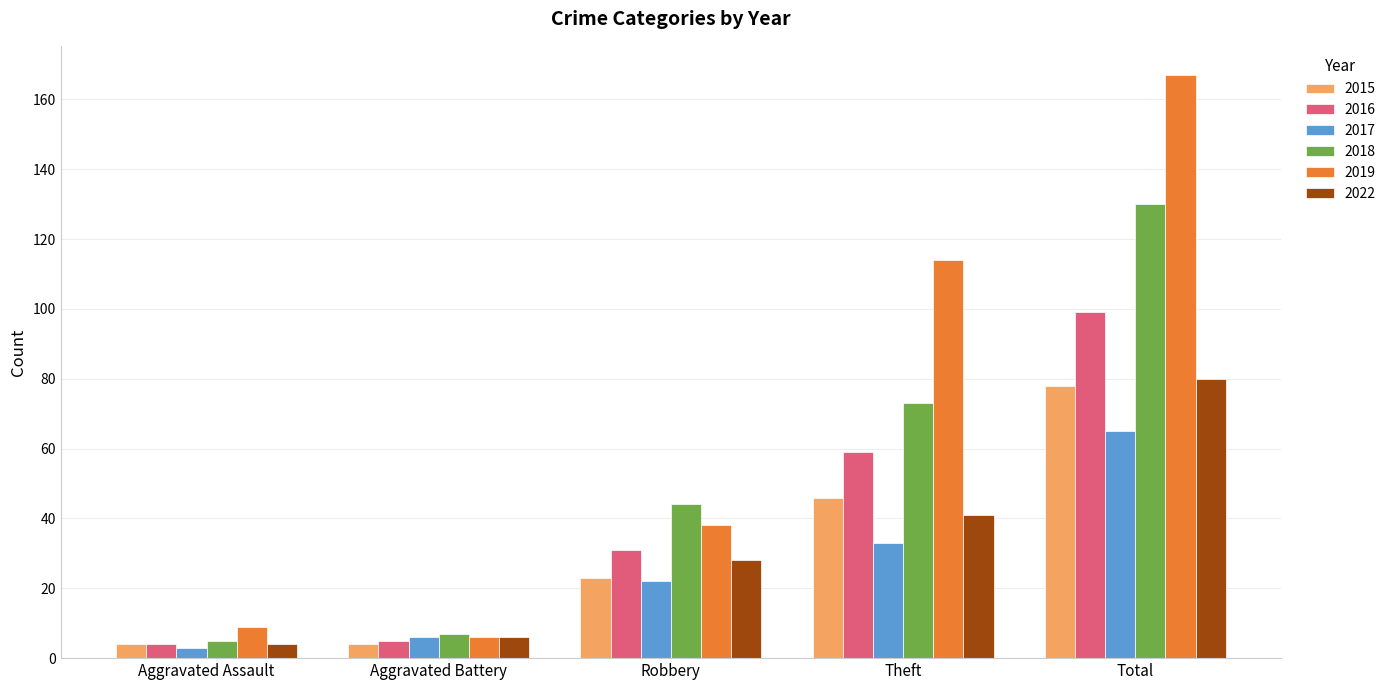

What is the approximate value of 2015 at Aggravated Battery?

4